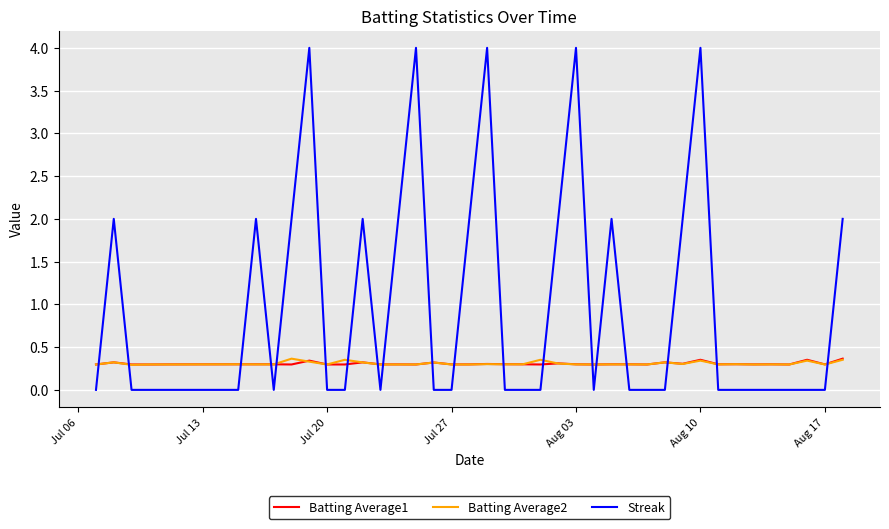

What is the minimum value for Batting Average2?

0.3